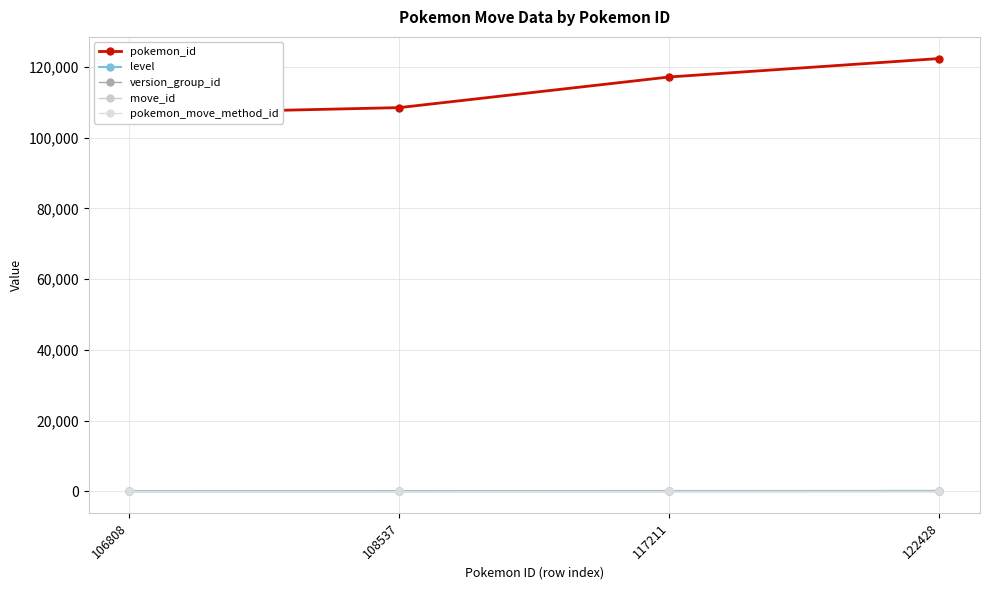

Reading left to right, list all the values displayed in this chart.

pokemon_id: 106808	108537	117211	122428
level: 20	42	60	75
version_group_id: 2	2	2	2
move_id: 54	54	54	54
pokemon_move_method_id: 1	1	1	1